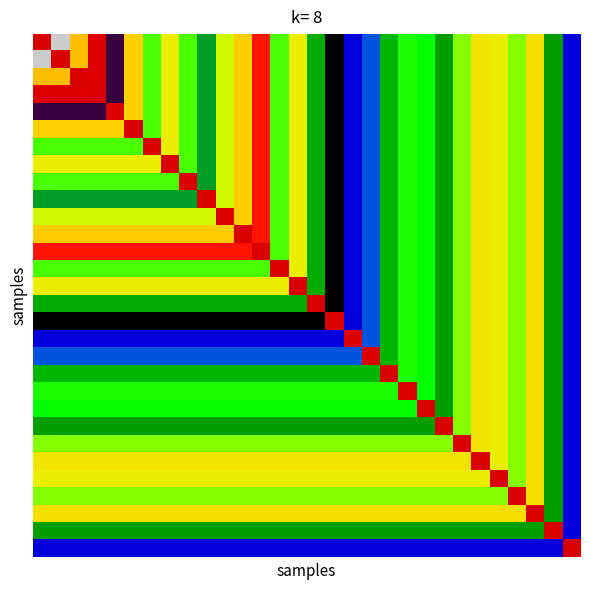

Which category has the highest value across all series?

1